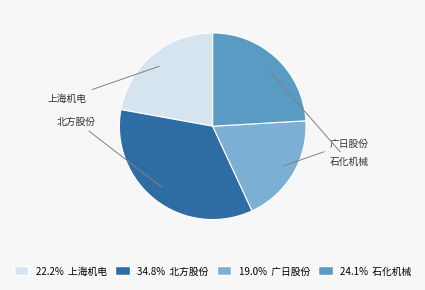

Is there a majority slice in this chart?

No